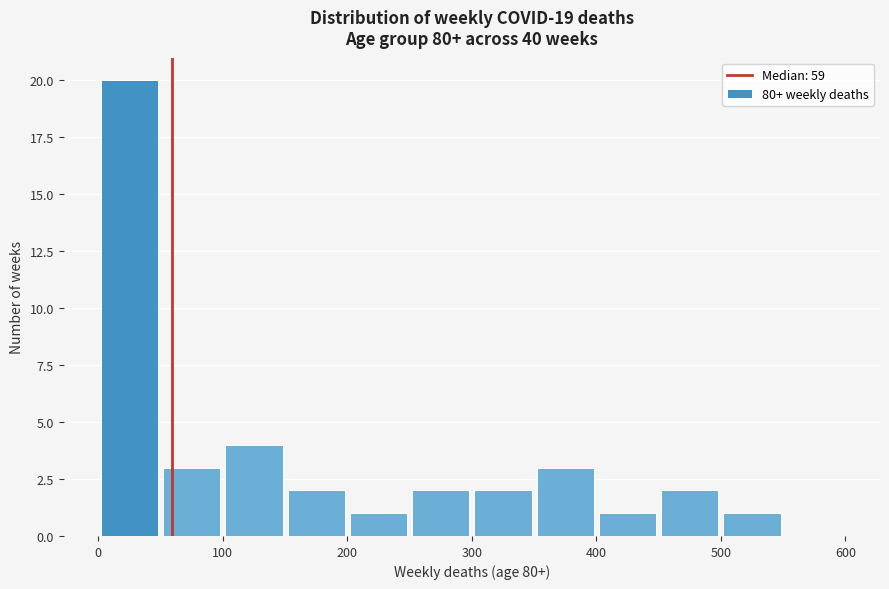

How tall is the bar that spans 150 to 200 on the x-axis? The values are not printed on the chart, so give them approximately, as read against the axis.

2